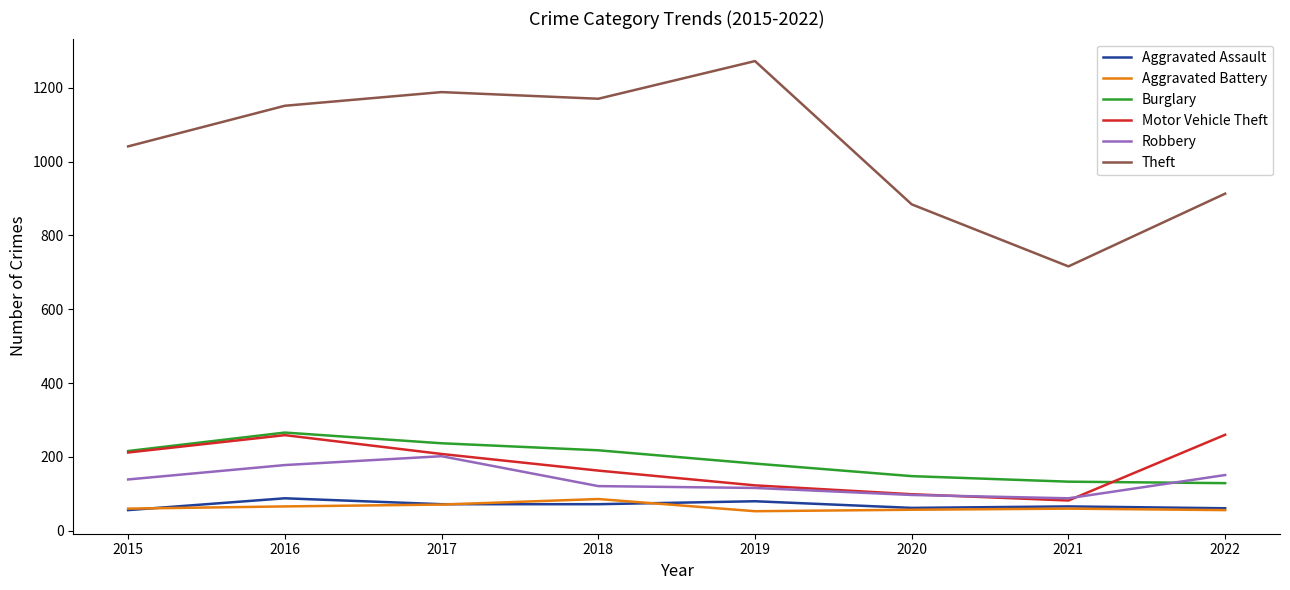

Is it true that Robbery equals 147 at 2020?

False